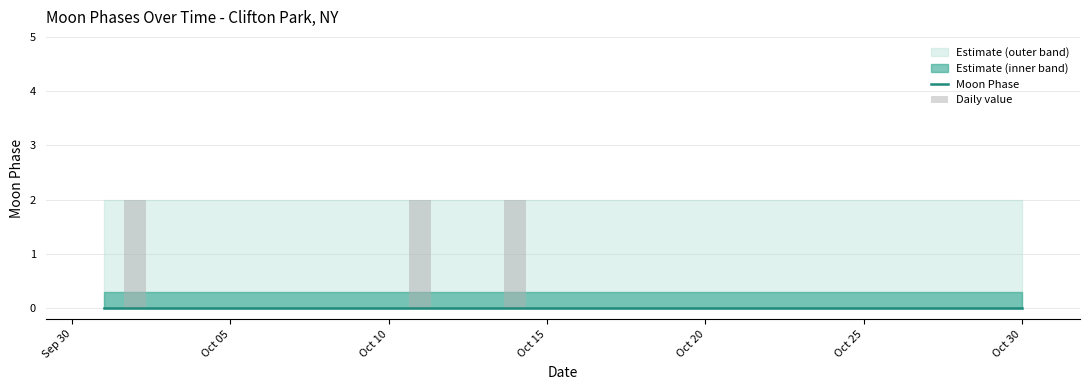

True or false: Daily value has a value of 0 at Oct 10.

True